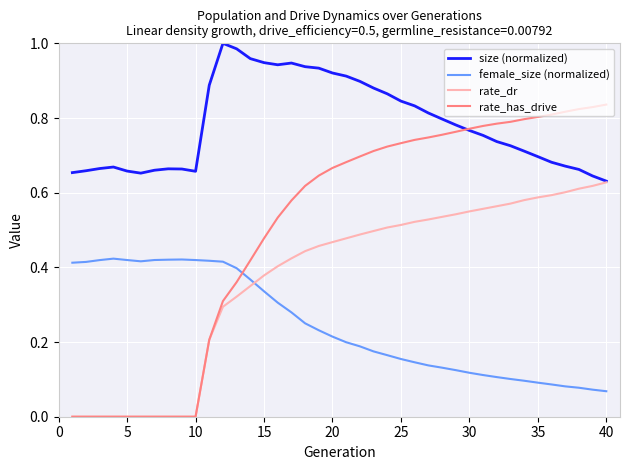

Rank the series by their maximum value, from lowest to highest.

female_size (normalized), rate_dr, rate_has_drive, size (normalized)